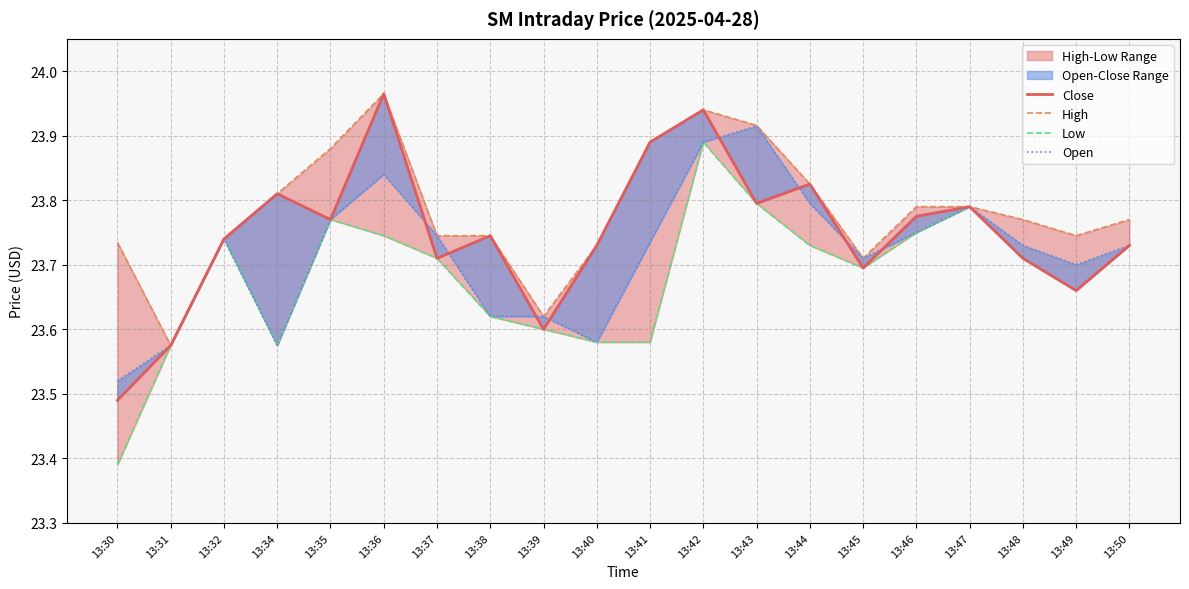

In Open, how many points are higher than both neighbors (excluding endpoints)?

4